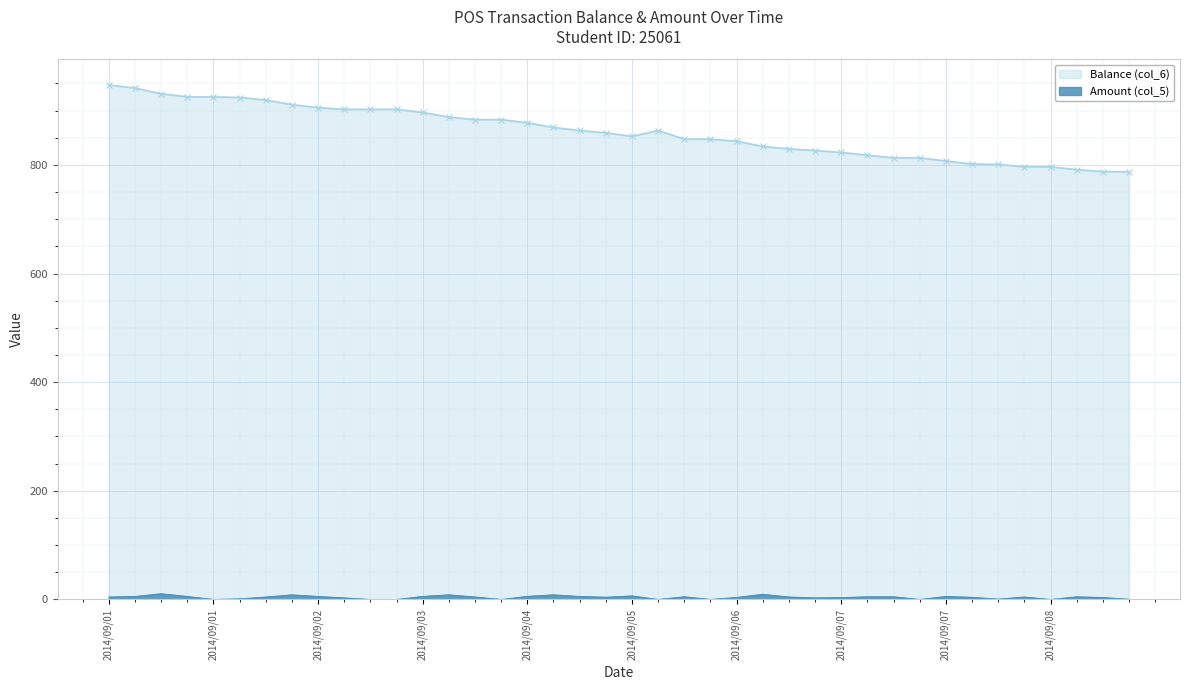

Read the Amount (col_5) value at 2014/09/07.

3.5